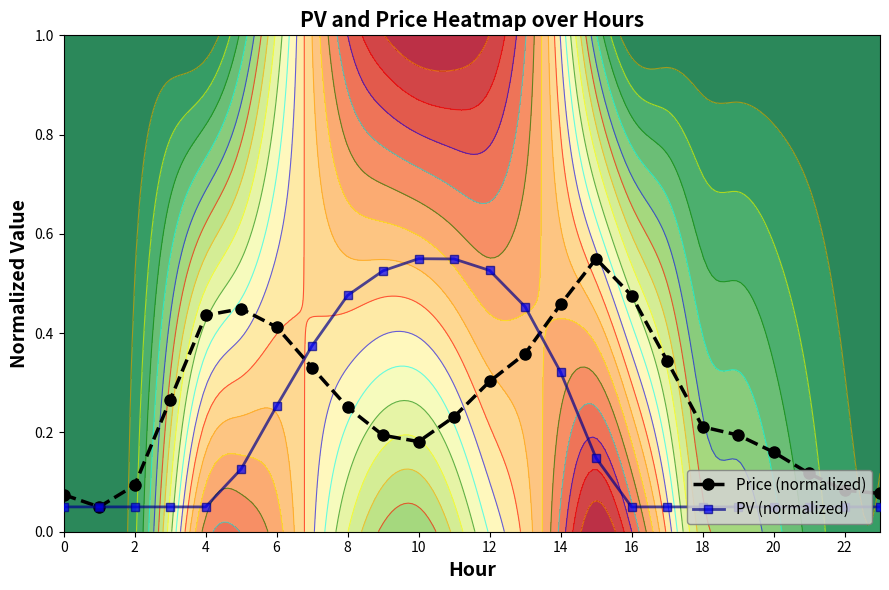

What is the greatest value displayed?

0.6